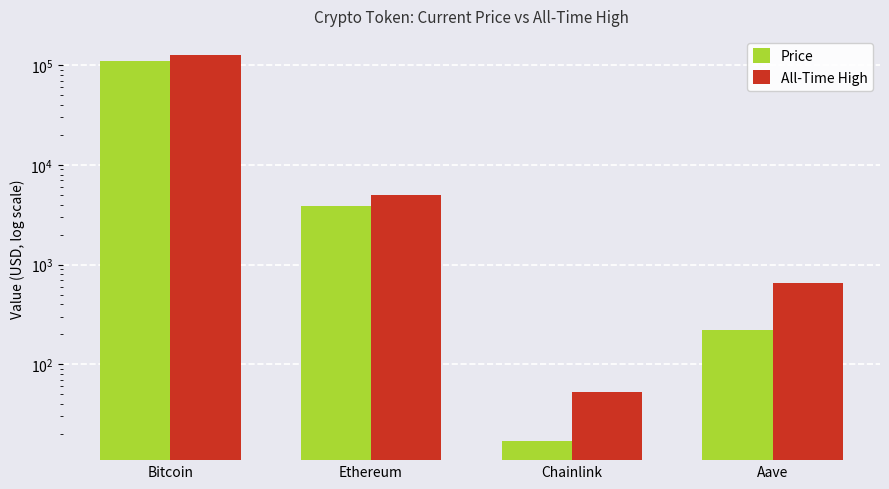

What is the value of the price bar at the 3rd from the left?

17.1